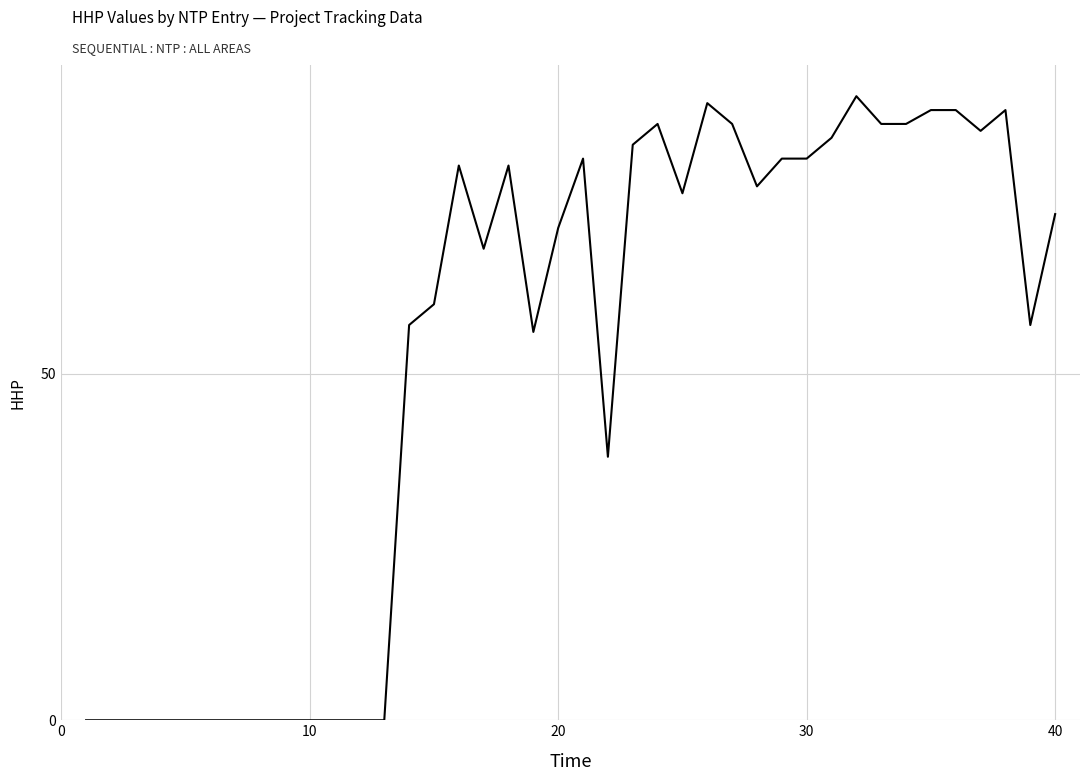

What is the maximum value shown in the chart?

90